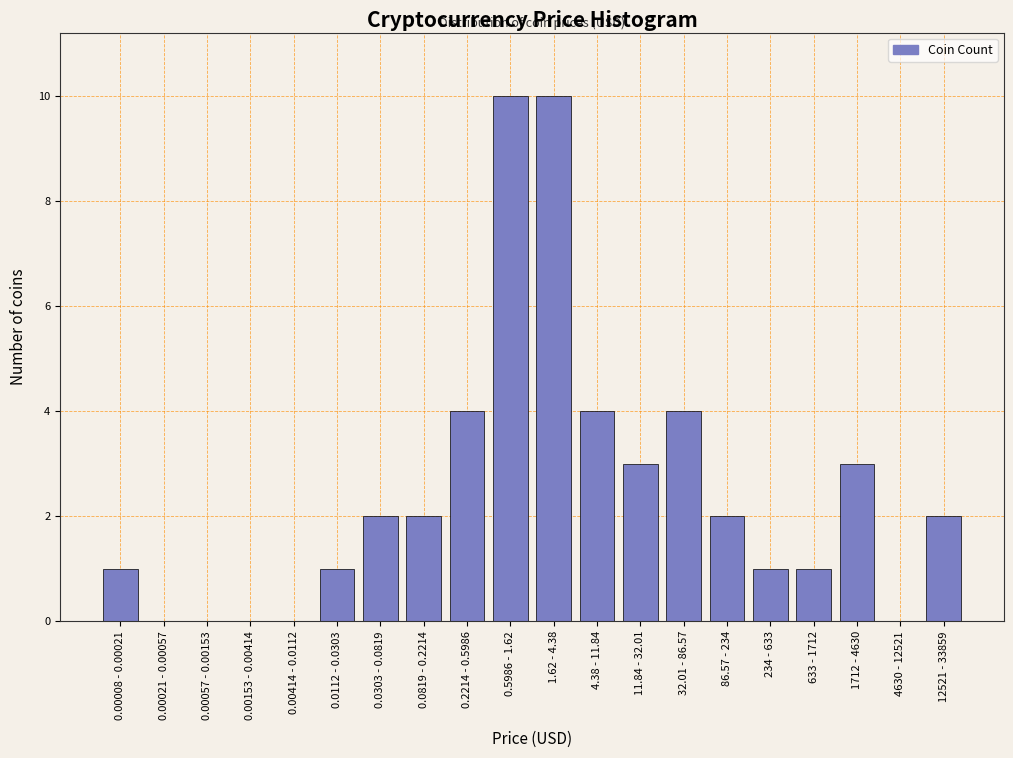

Reading left to right, list all the values displayed in this chart.

0.00008 - 0.00021=1	0.00021 - 0.00057=0	0.00057 - 0.00153=0	0.00153 - 0.00414=0	0.00414 - 0.0112=0	0.0112 - 0.0303=1	0.0303 - 0.0819=2	0.0819 - 0.2214=2	0.2214 - 0.5986=4	0.5986 - 1.62=10	1.62 - 4.38=10	4.38 - 11.84=4	11.84 - 32.01=3	32.01 - 86.57=4	86.57 - 234=2	234 - 633=1	633 - 1712=1	1712 - 4630=3	4630 - 12521=0	12521 - 33859=2